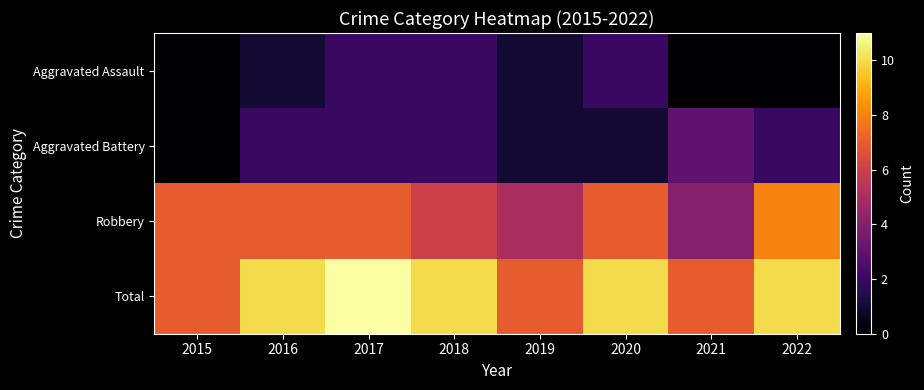

Reading left to right, extract all data points from this chart.

Aggravated Assault: 2015=0	2016=1	2017=2	2018=2	2019=1	2020=2	2021=0	2022=0
Aggravated Battery: 2015=0	2016=2	2017=2	2018=2	2019=1	2020=1	2021=3	2022=2
Robbery: 2015=7	2016=7	2017=7	2018=6	2019=5	2020=7	2021=4	2022=8
Total: 2015=7	2016=10	2017=11	2018=10	2019=7	2020=10	2021=7	2022=10